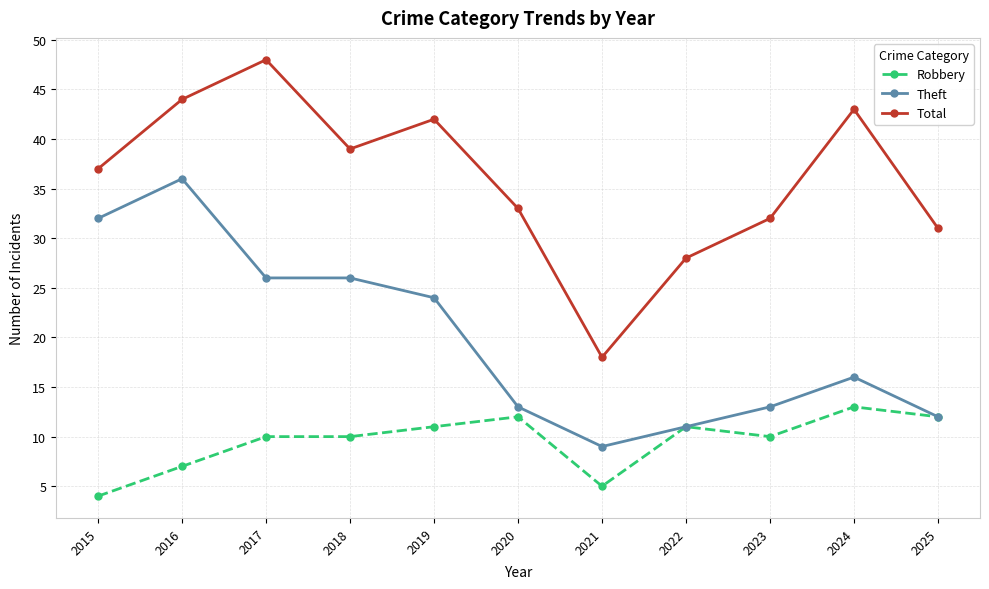

True or false: Total and Robbery cross at least once.

False